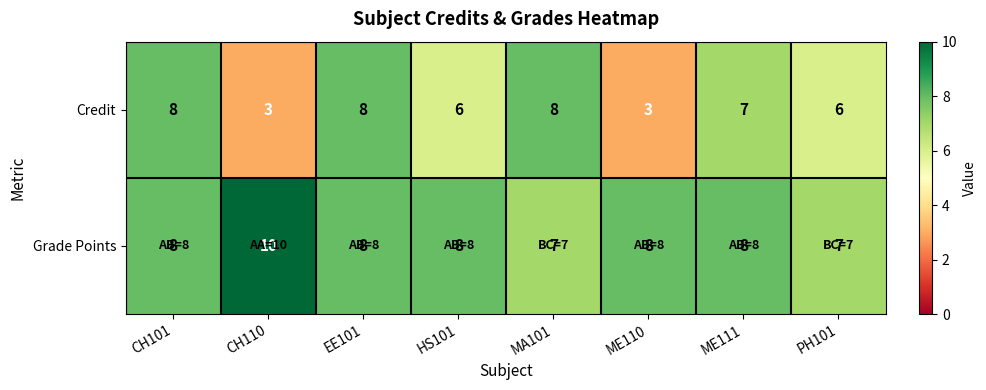

True or false: Credit has a value of 8 at CH101.

True